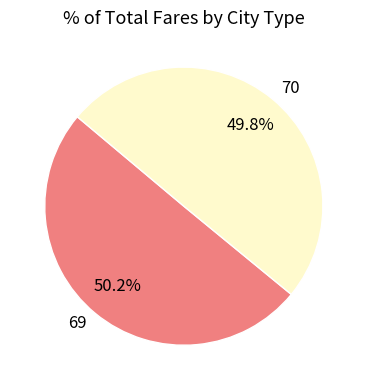

Is there any slice that represents more than half of the pie?

Yes